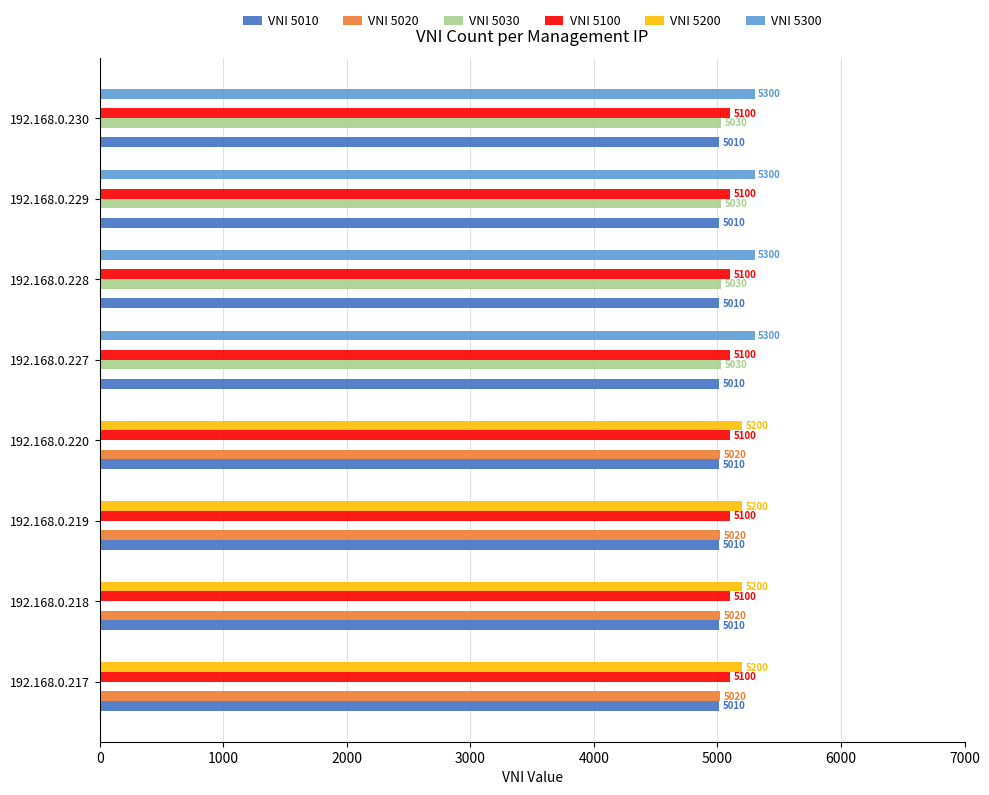

Which series has the largest total across all categories?

VNI 5100